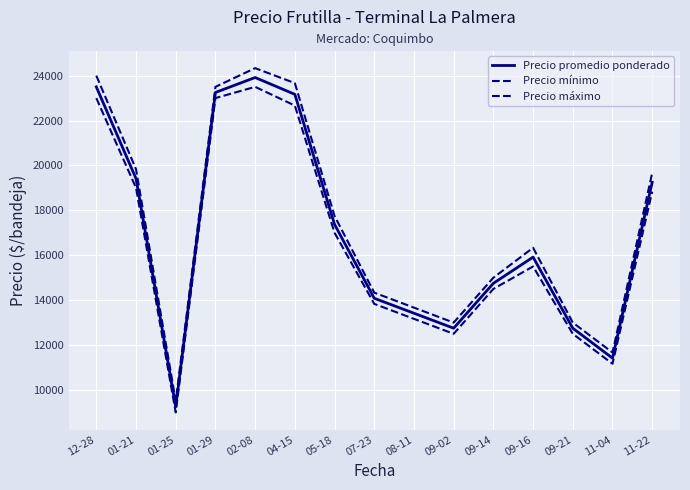

What is the label of the 10th point from the left?

09-02